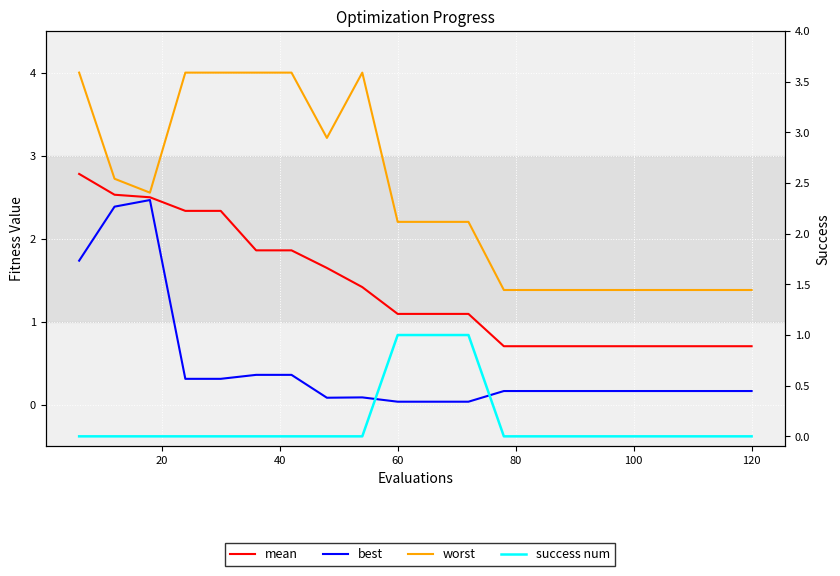

Count the number of categories in the chart.

20